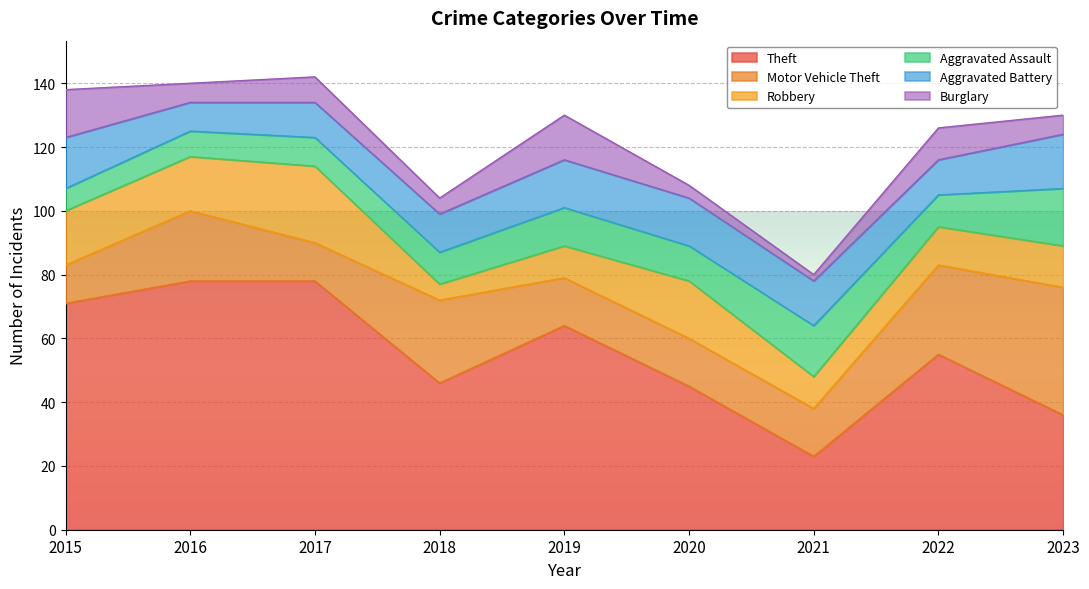

Where does the Motor Vehicle Theft series first go above 15?

2016